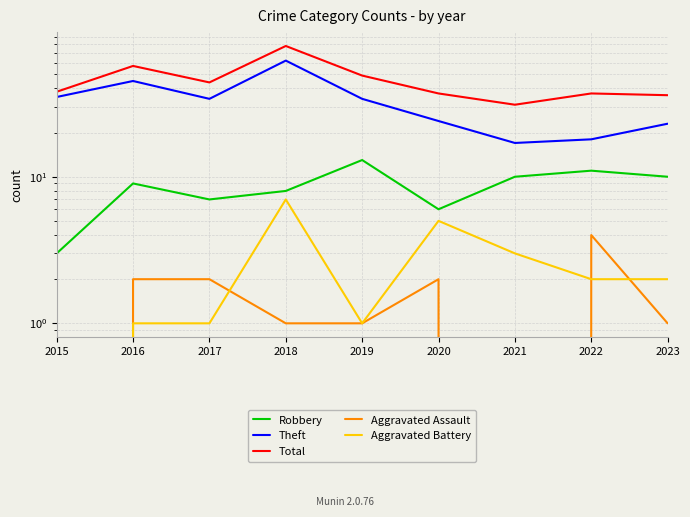

True or false: Aggravated Battery and Robbery cross at least once.

False